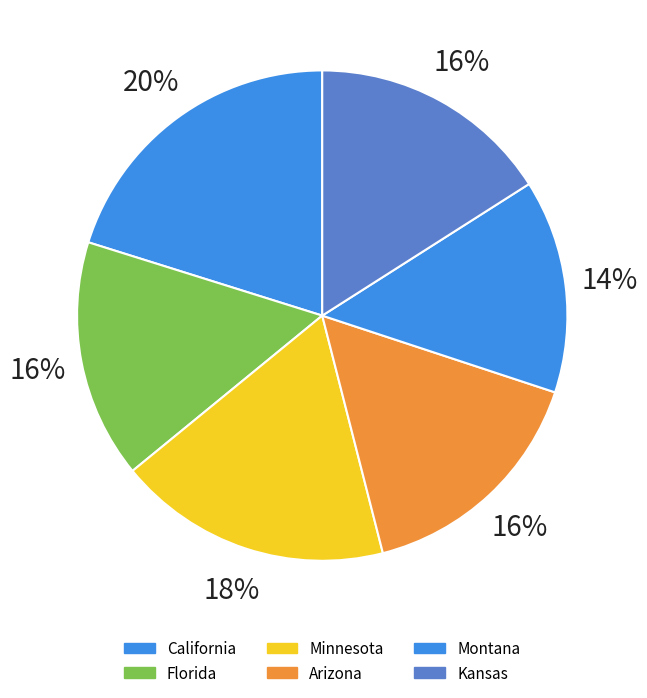

To the nearest percent, what is the average slice percentage?

17%